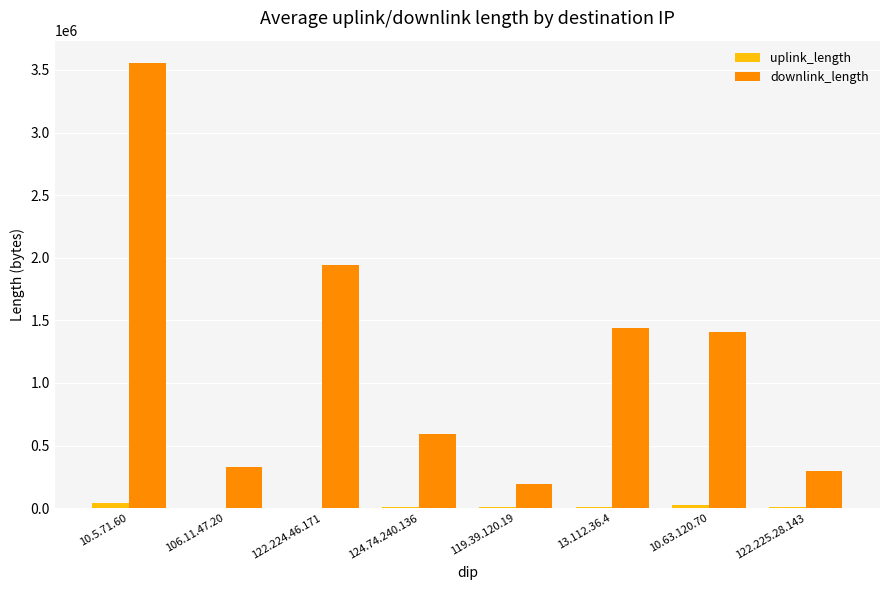

The value of downlink_length at 10.5.71.60 is 3556434. True or false?

True